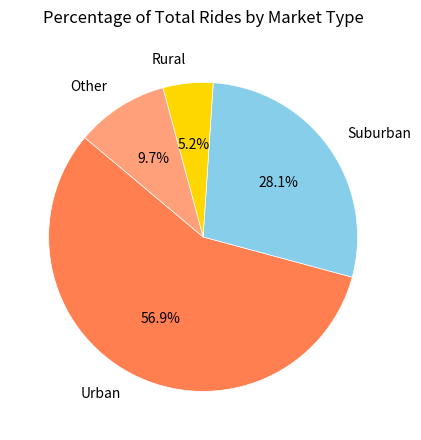

Is there any slice that represents more than half of the pie?

Yes